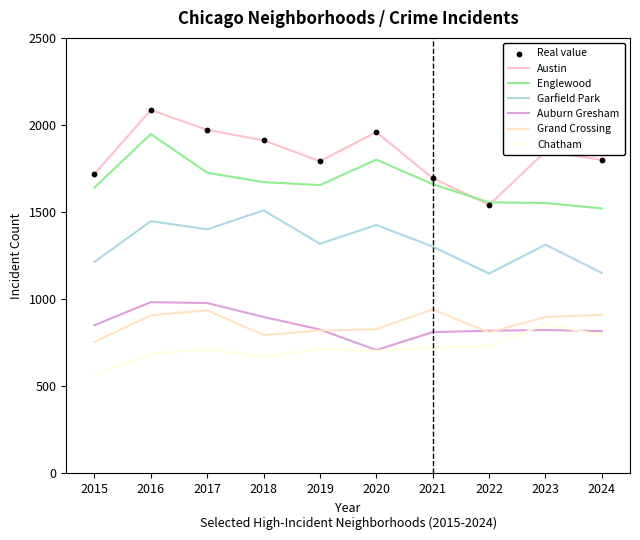

At which category is the sum across all series the highest?

2016